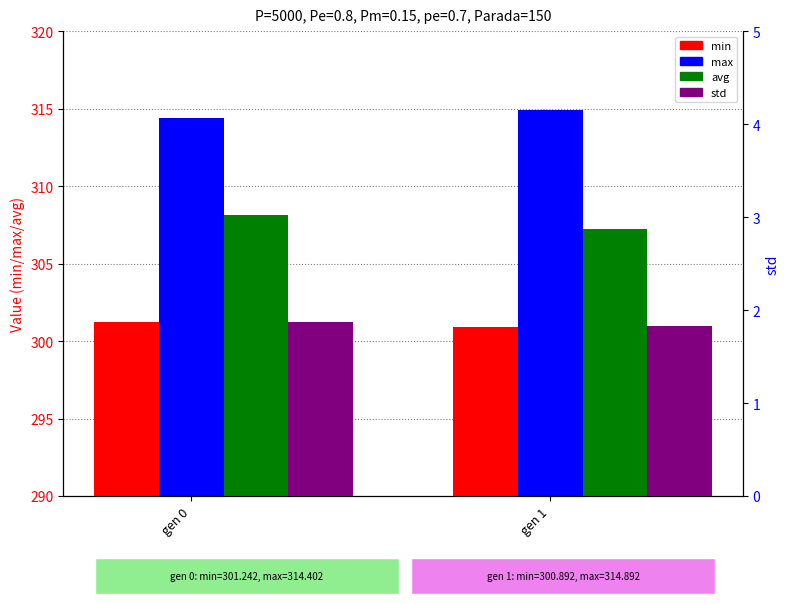

What is the sum of all max values?

629.3